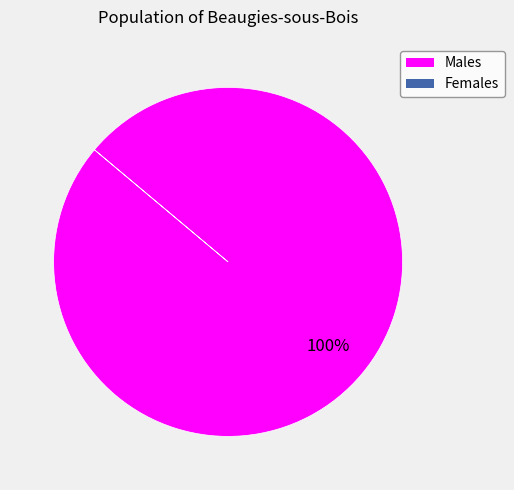

Is there any slice that represents more than half of the pie?

Yes